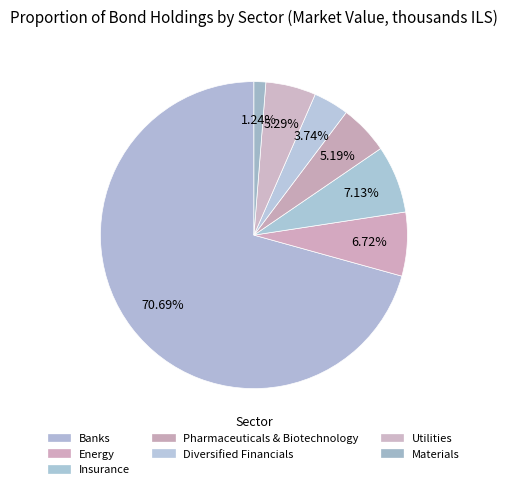

How many slices are in this pie chart?

7